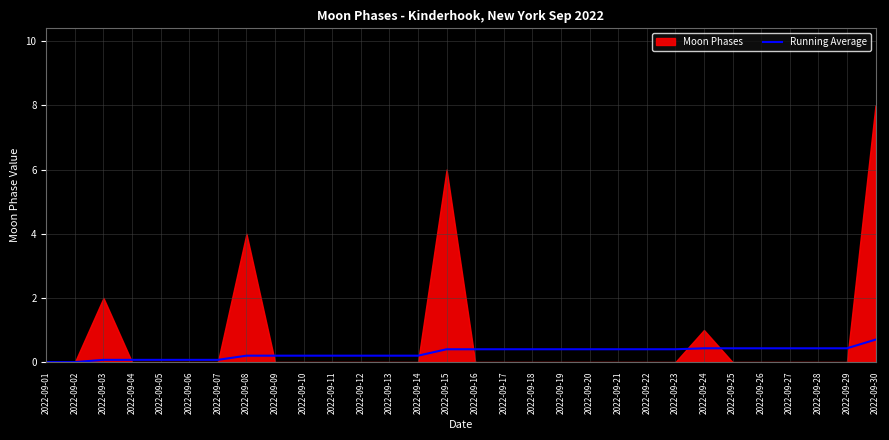

True or false: Running Average has a value of 0.2 at 2022-09-10.

True